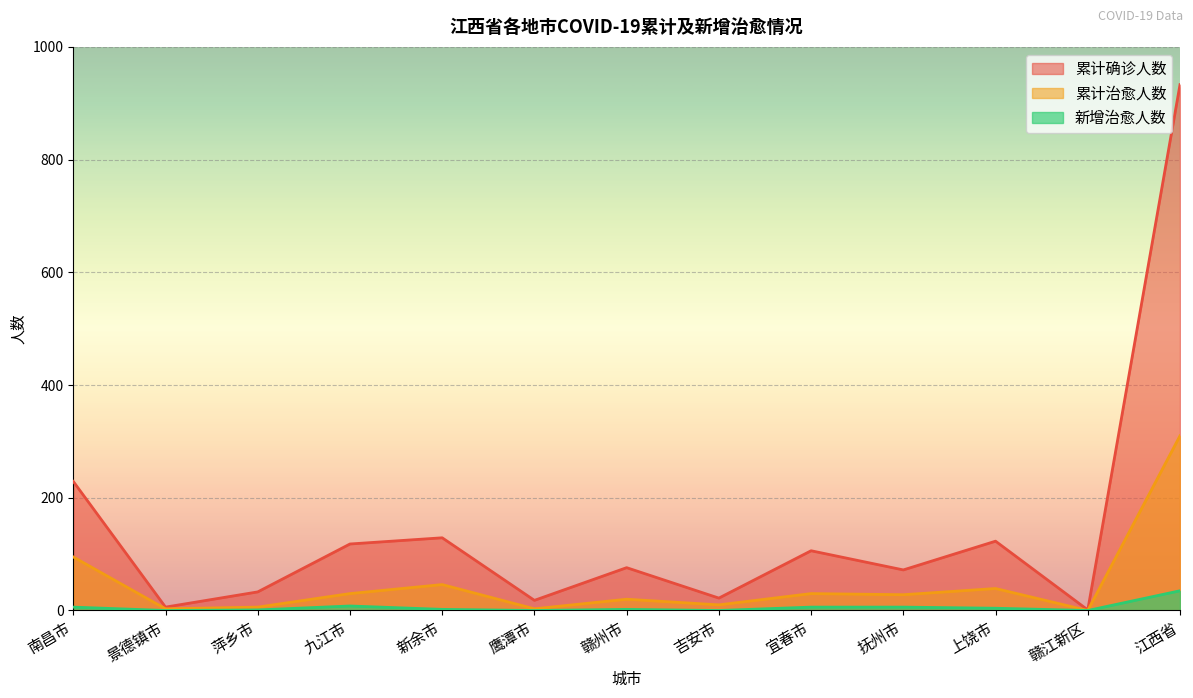

At how many categories does at least one series exceed 765?

1